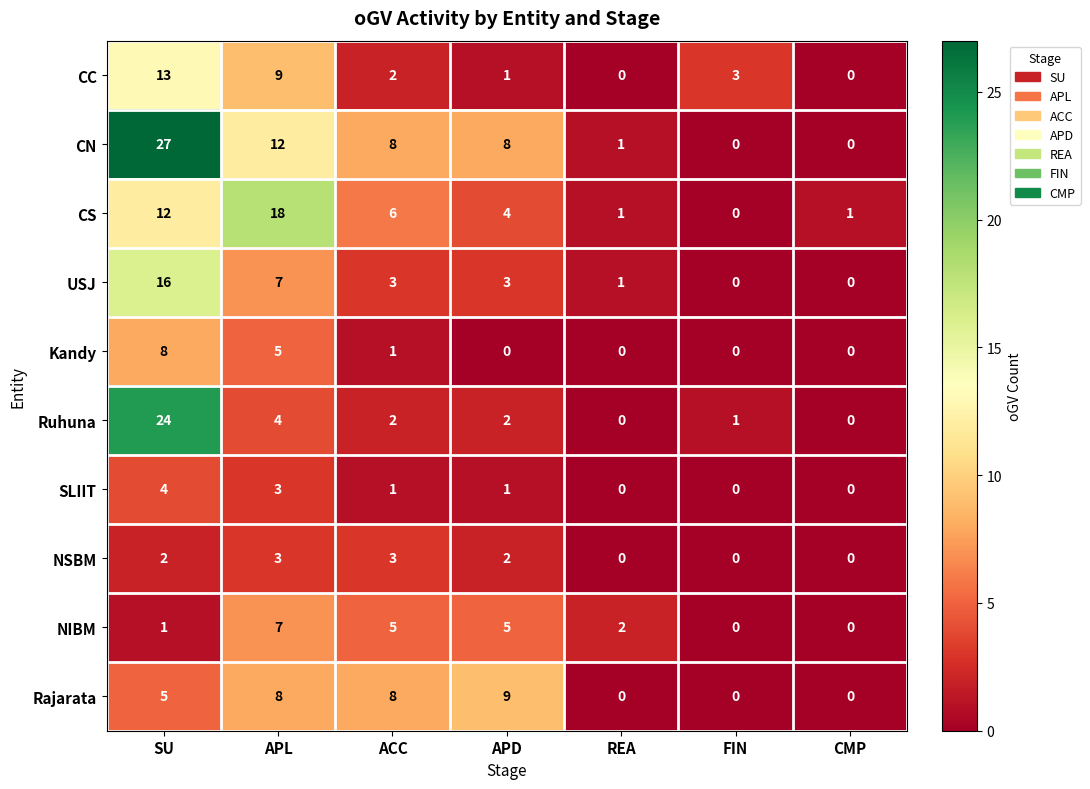

Which series changed the most between ACC and REA?

Rajarata